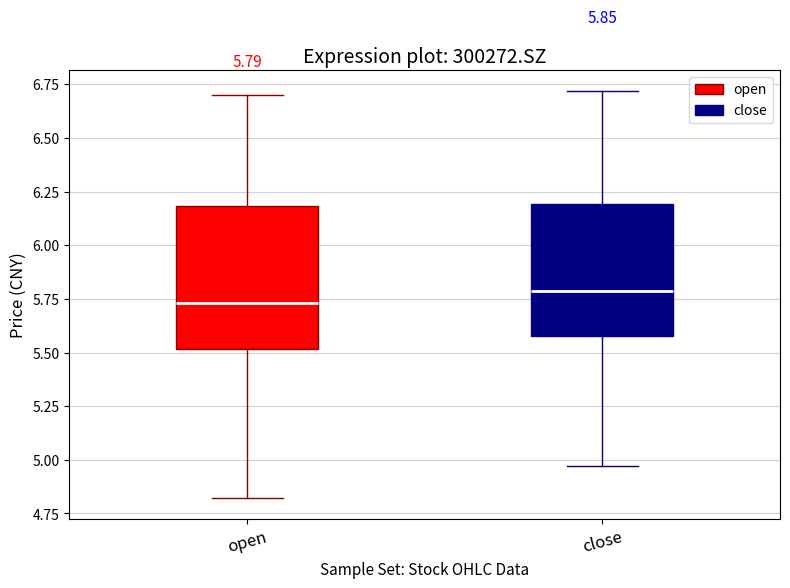

Which box has the lowest median line?

open